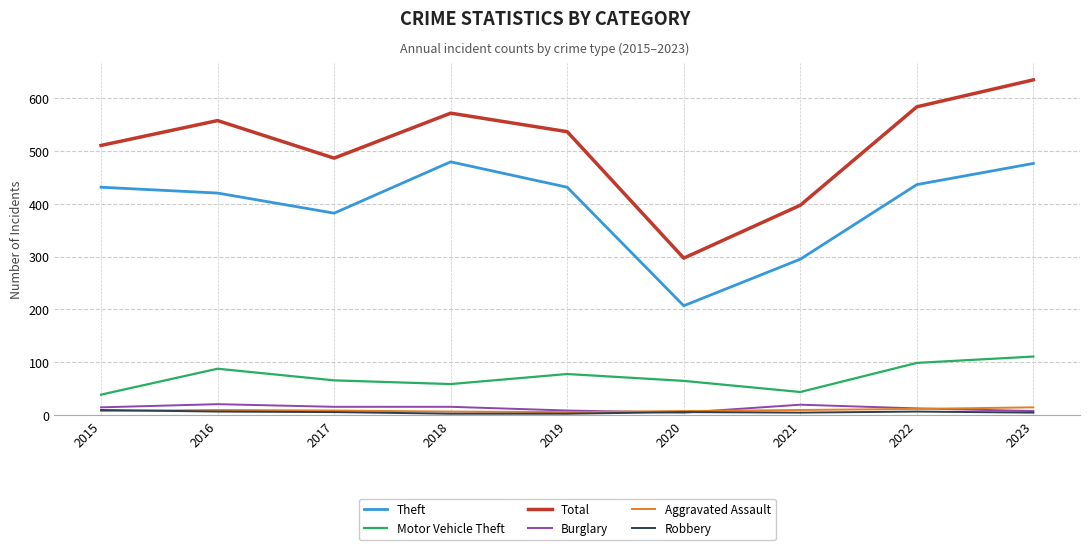

The Burglary series shows 13 at 2022. True or false?

True